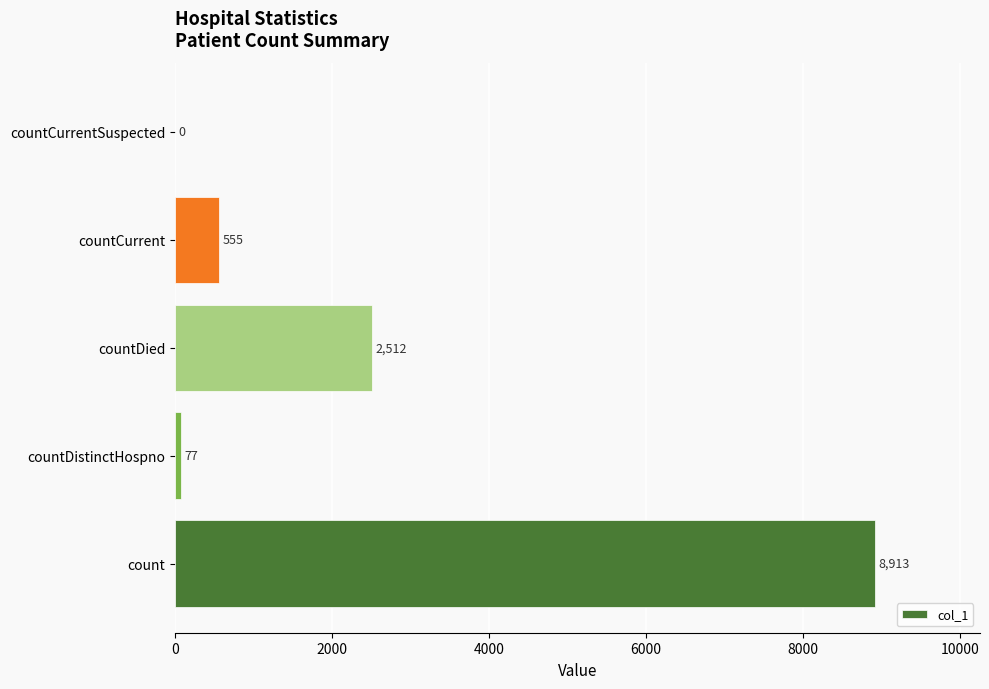

What is the sum of all values?

12057